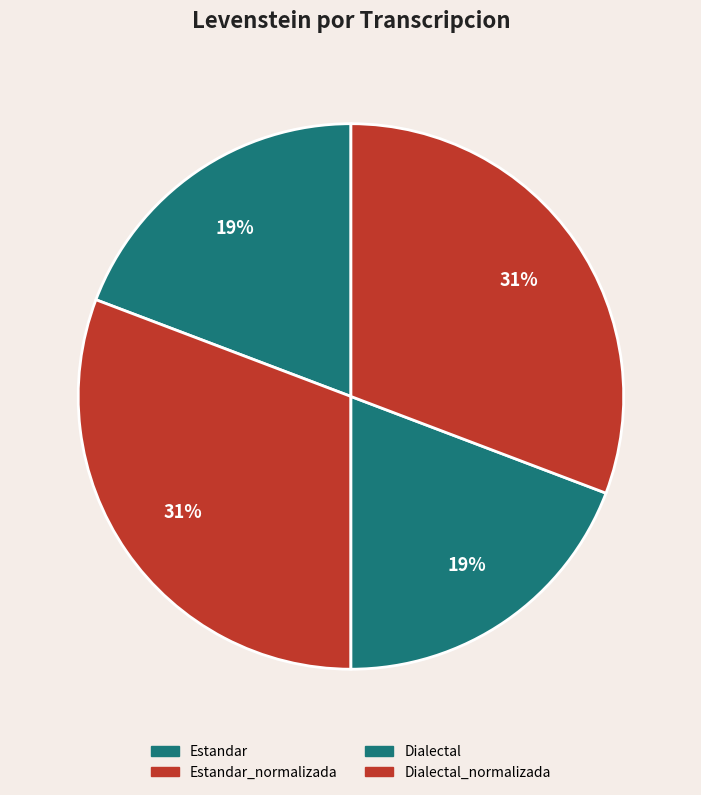

How many segments does this pie chart have?

4